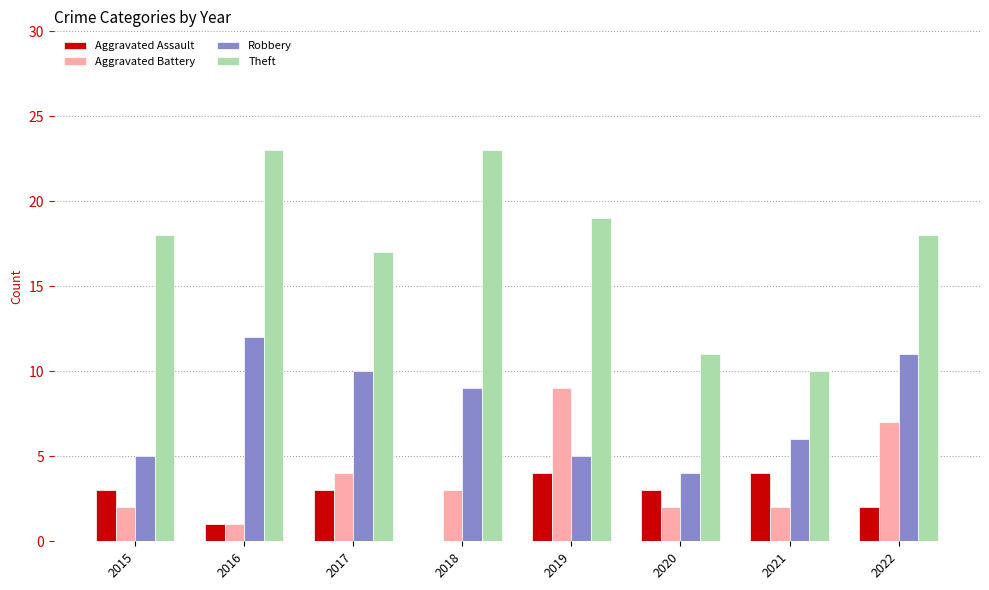

Read the Aggravated Battery value at 2020.

2